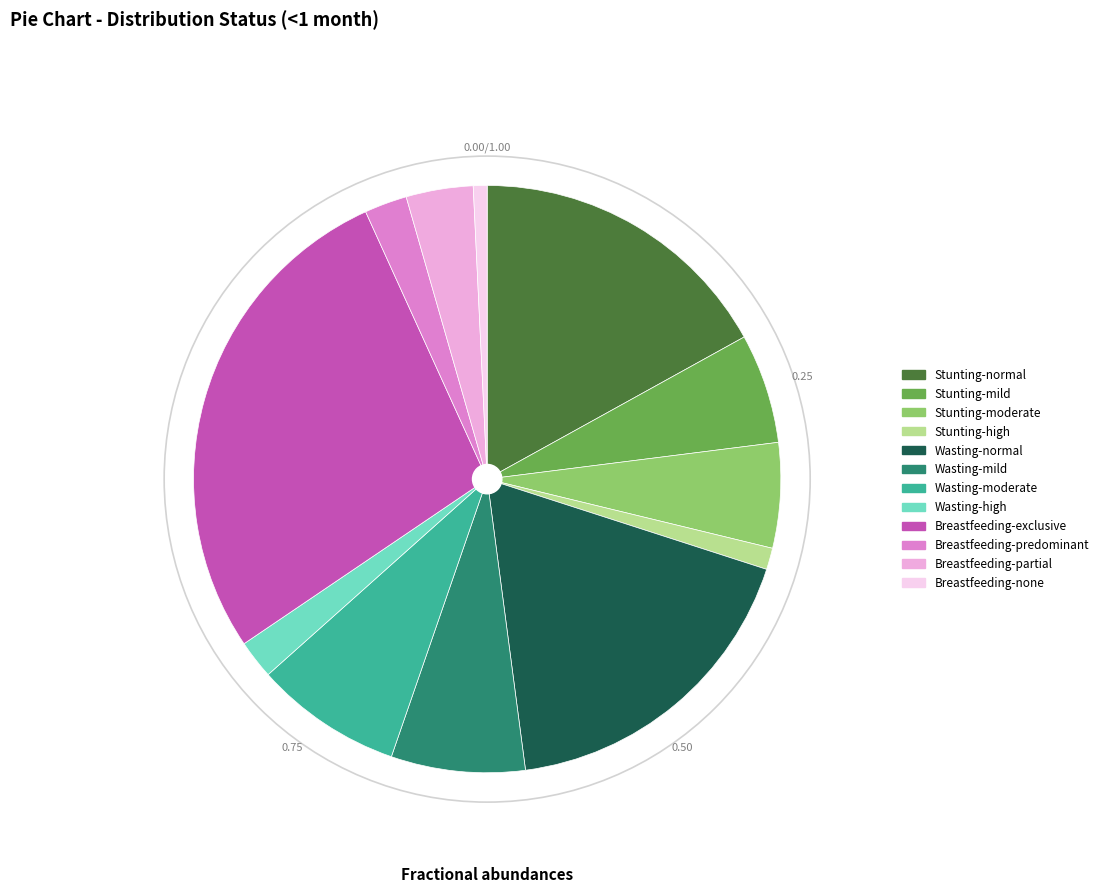

Is Wasting-high the majority of the pie?

No